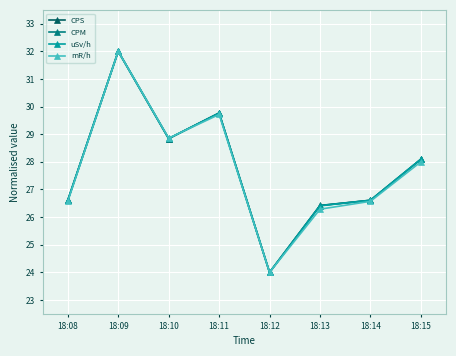

How many values in the CPM series exceed 28?

4